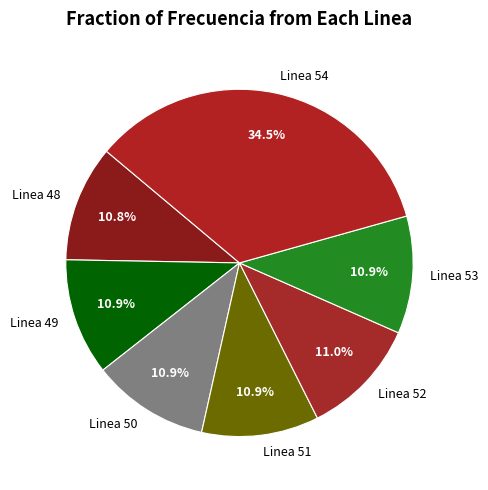

To the nearest percent, what portion does Linea 51 represent?

11%